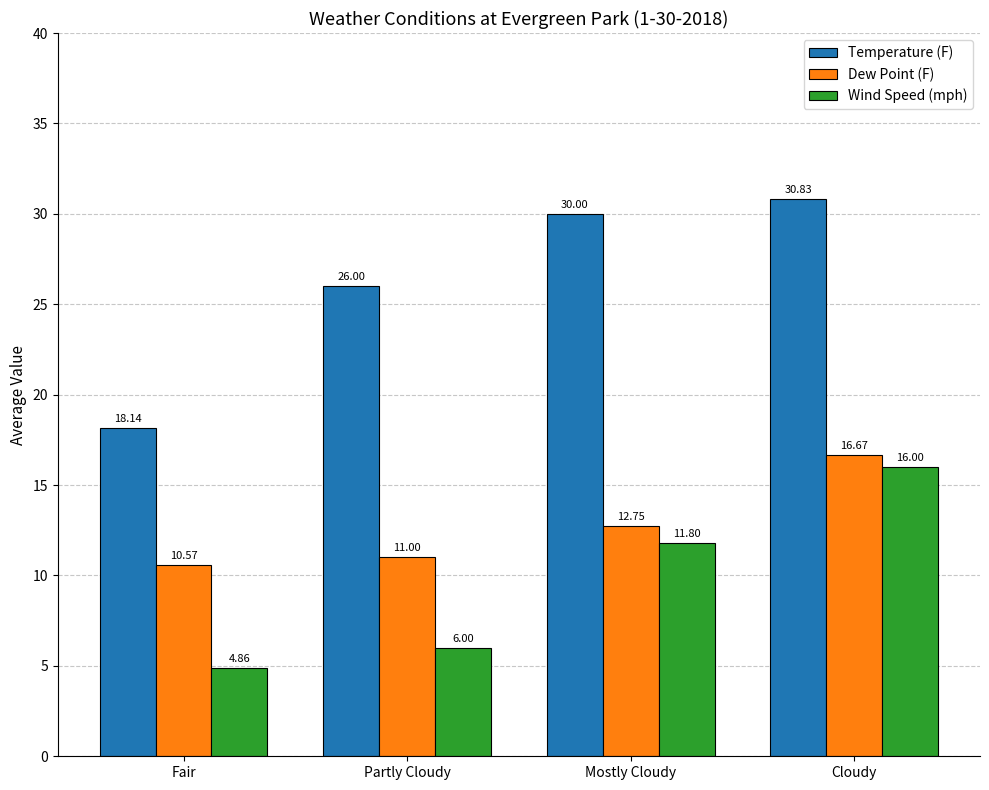

Rank the series by their maximum value, from lowest to highest.

Wind Speed (mph), Dew Point (F), Temperature (F)